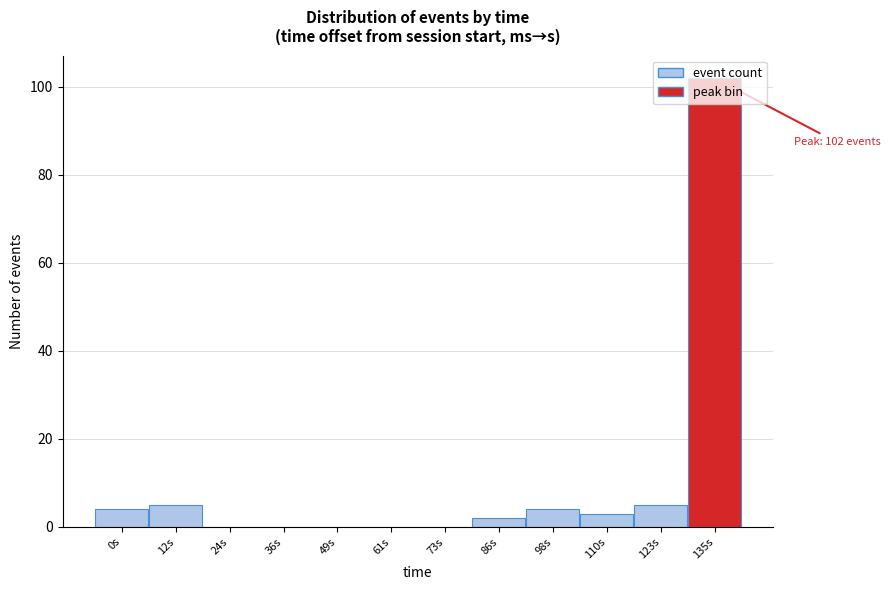

True or false: the data shows 0 at 61s.

True